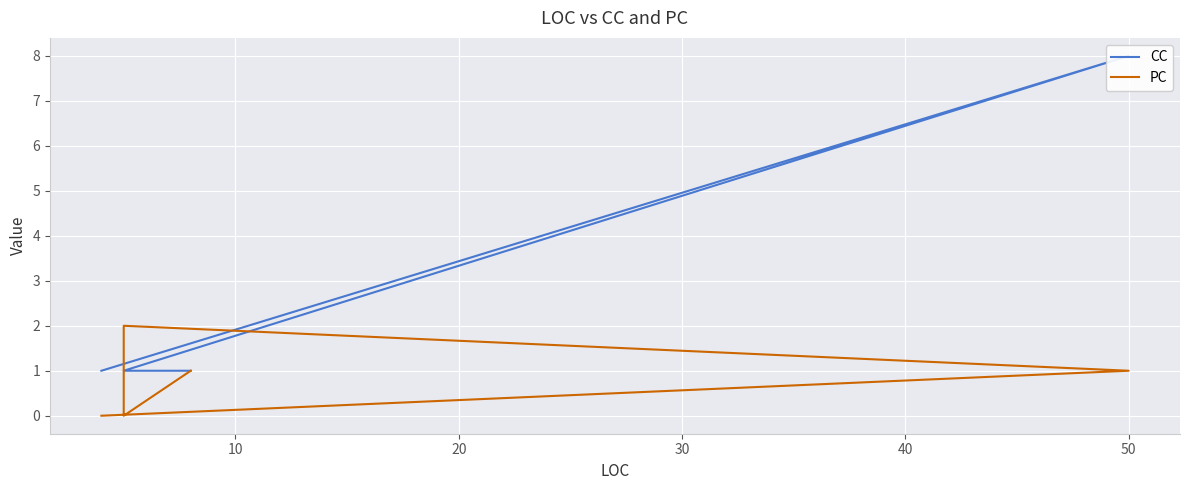

At how many categories does at least one series exceed 2?

1